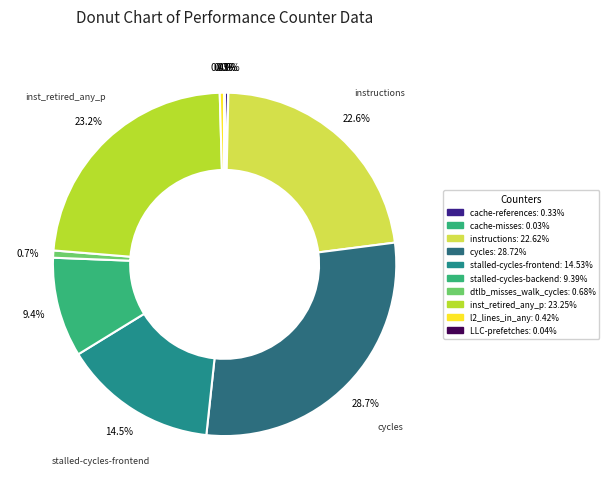

Count the number of slices in the pie.

10